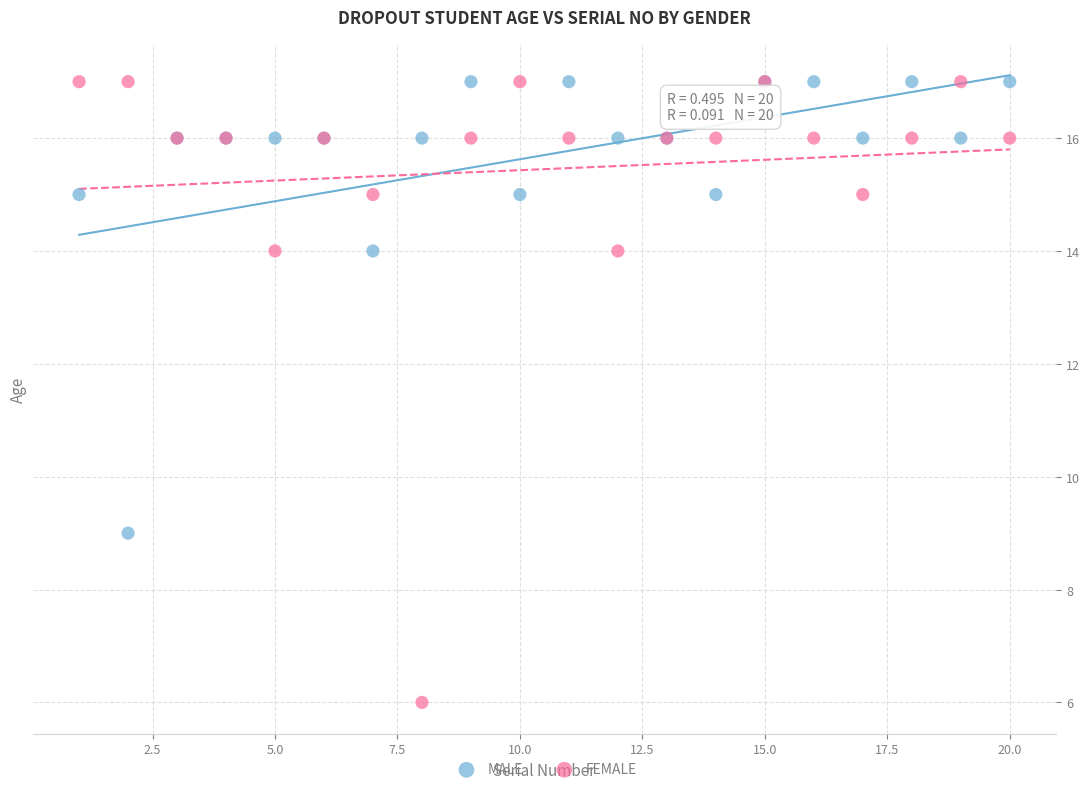

Across all series, what Y value is closest to 11?

9